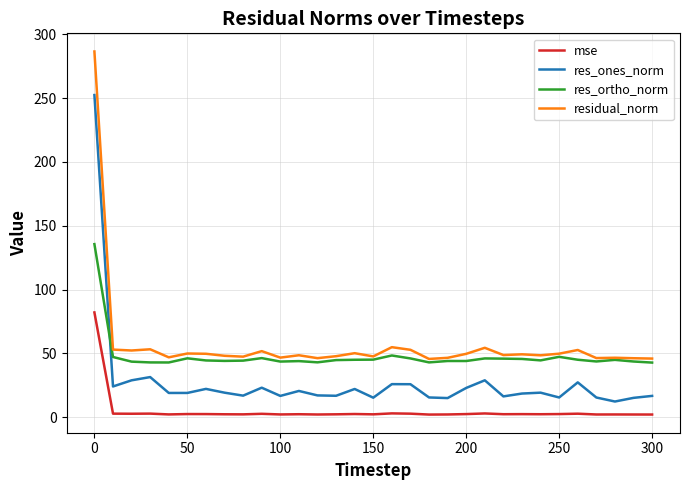

At how many categories does at least one series exceed 240?

1